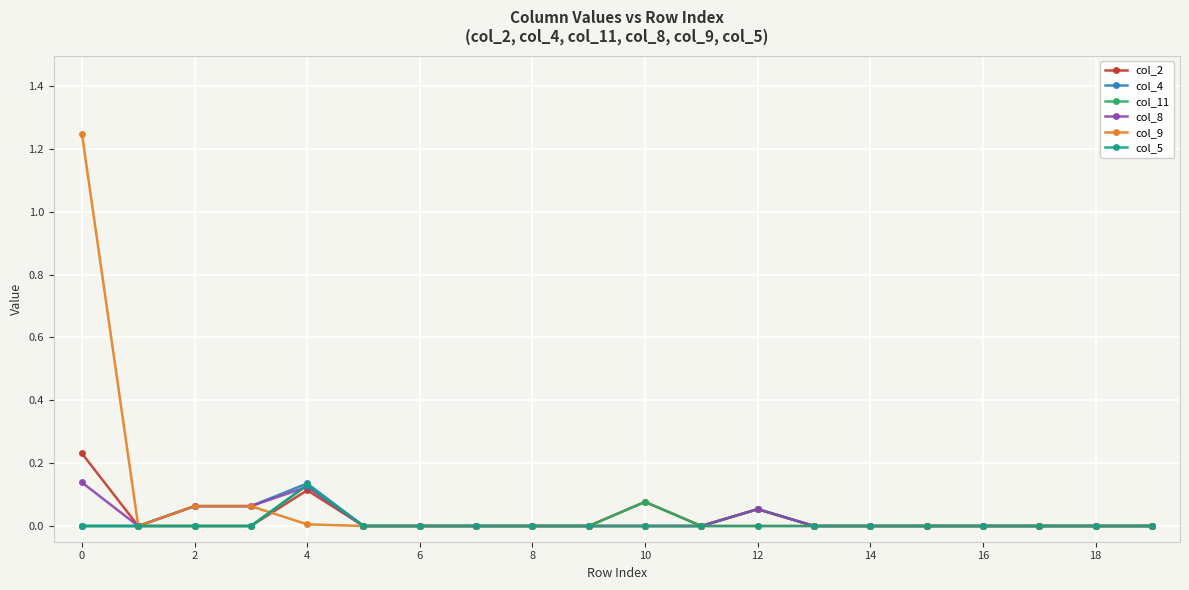

Count the number of data series in this chart.

6